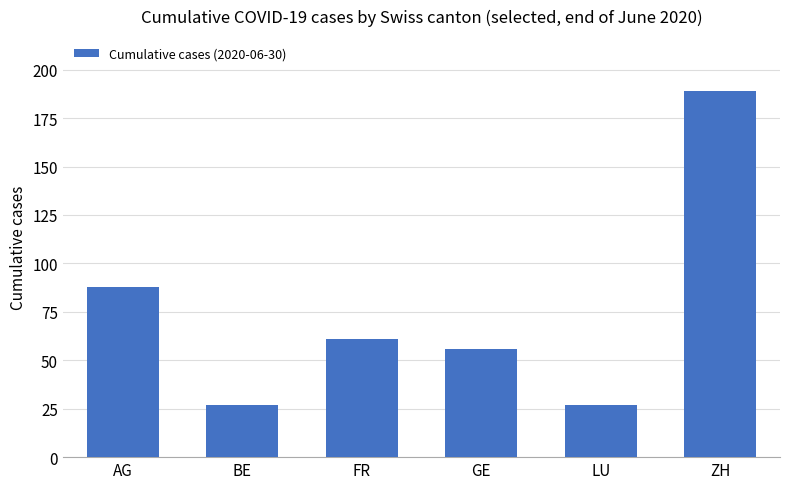

Reading right to left, what are all the values shown in this chart?

ZH=189	LU=27	GE=56	FR=61	BE=27	AG=88